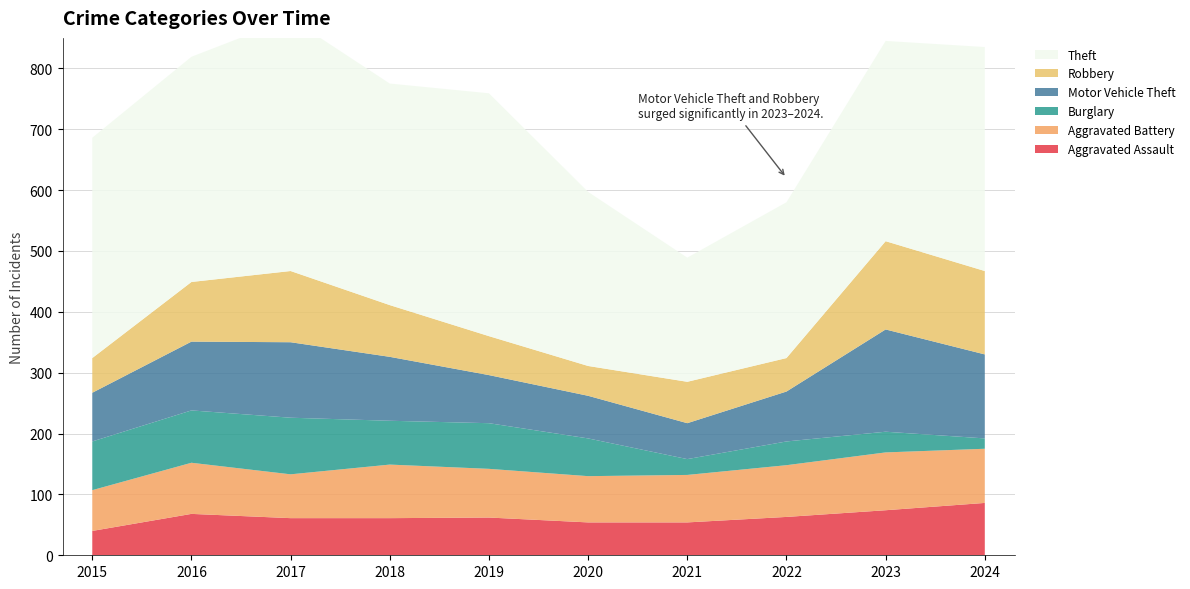

Reading left to right, extract all data points from this chart.

Aggravated Assault: 2015=40	2016=68	2017=61	2018=61	2019=62	2020=54	2021=54	2022=63	2023=74	2024=86
Aggravated Battery: 2015=67	2016=84	2017=72	2018=88	2019=80	2020=76	2021=78	2022=85	2023=95	2024=89
Burglary: 2015=80	2016=86	2017=93	2018=72	2019=75	2020=62	2021=26	2022=39	2023=34	2024=17
Motor Vehicle Theft: 2015=80	2016=113	2017=124	2018=105	2019=79	2020=70	2021=59	2022=82	2023=168	2024=138
Robbery: 2015=57	2016=98	2017=117	2018=85	2019=64	2020=49	2021=68	2022=55	2023=145	2024=137
Theft: 2015=362	2016=370	2017=415	2018=364	2019=399	2020=286	2021=204	2022=256	2023=329	2024=368